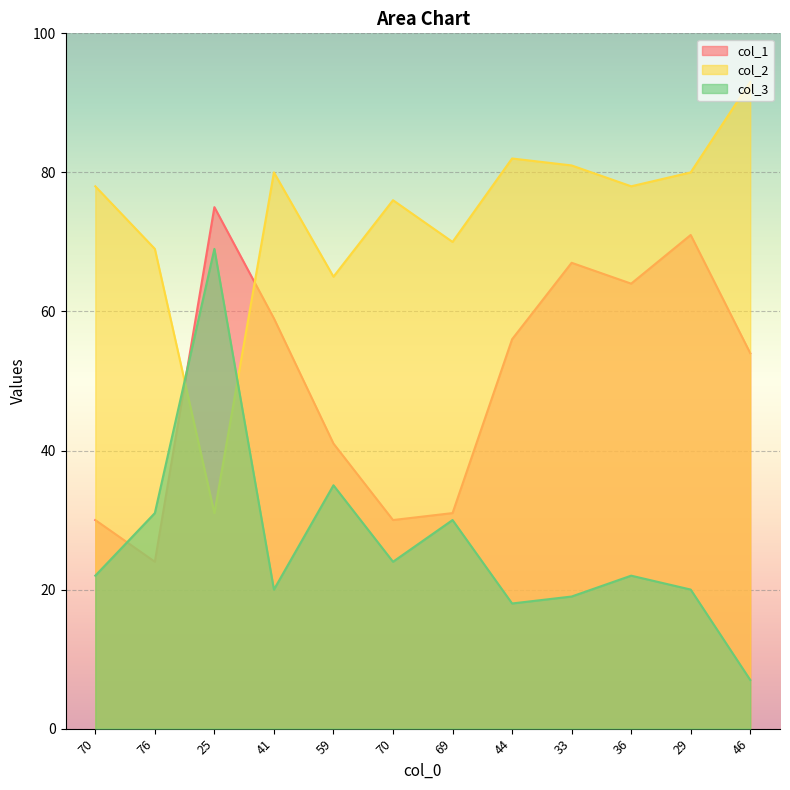

Reading right to left, list all the values displayed in this chart.

col_1: 46=54	29=71	36=64	33=67	44=56	69=31	70=30	59=41	41=59	25=75	76=24	70=30
col_2: 46=93	29=80	36=78	33=81	44=82	69=70	70=76	59=65	41=80	25=31	76=69	70=78
col_3: 46=7	29=20	36=22	33=19	44=18	69=30	70=24	59=35	41=20	25=69	76=31	70=22